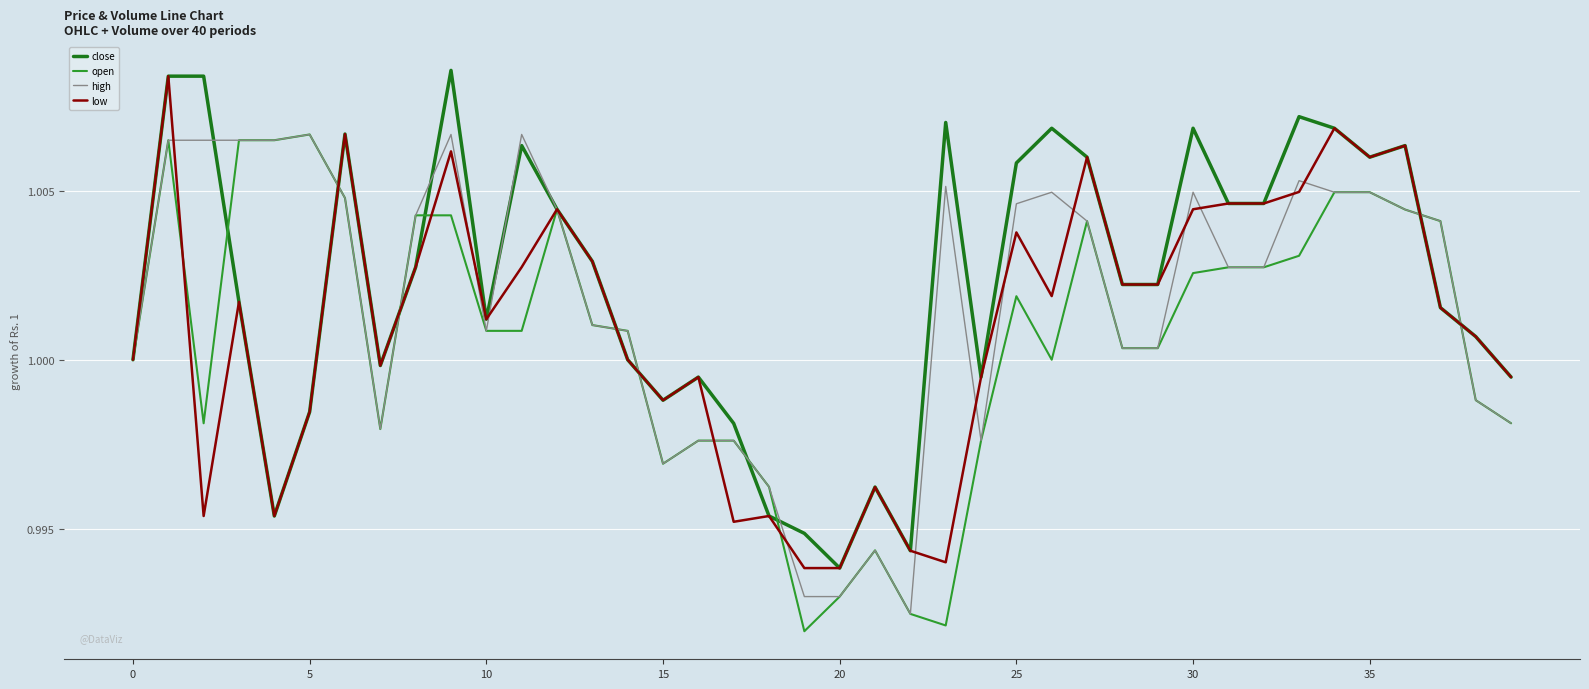

Does the chart display data point markers on the line(s)?

No